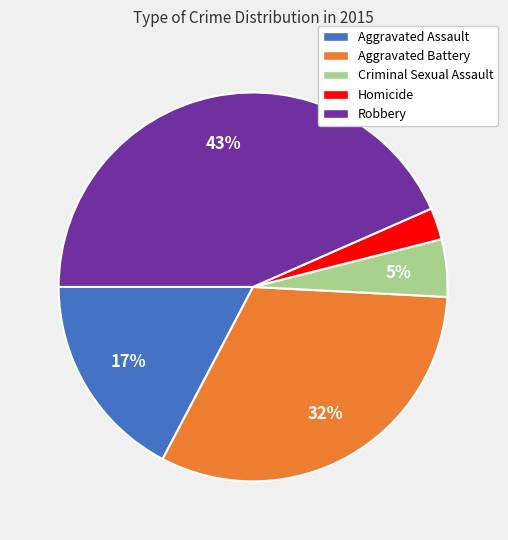

To the nearest percent, what percentage of the pie is Aggravated Battery?

32%